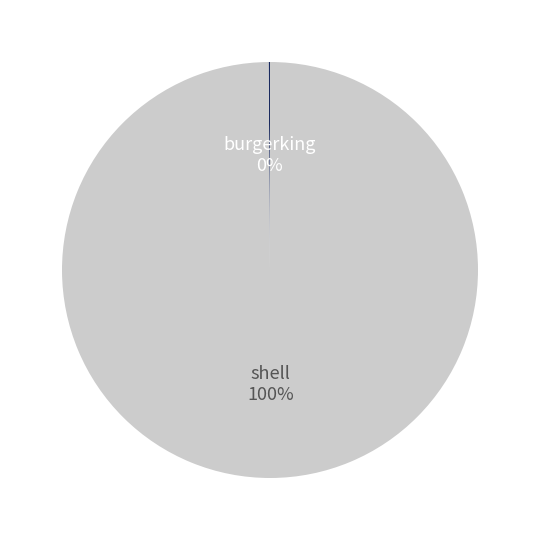

To the nearest percent, what is the average slice percentage?

50%